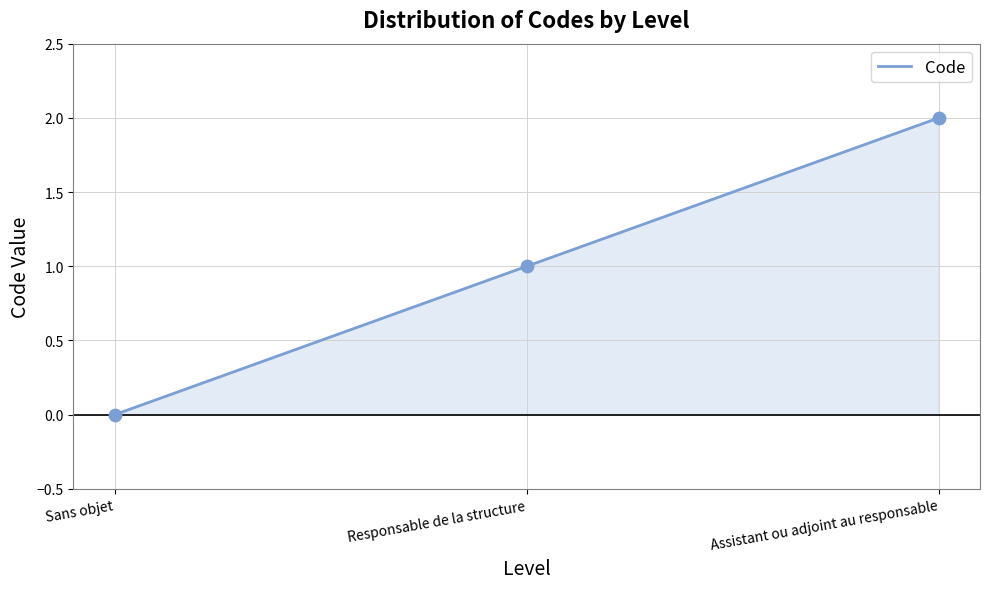

Approximately how many times larger is the value at Responsable de la structure compared to Assistant ou adjoint au responsable?

0.5